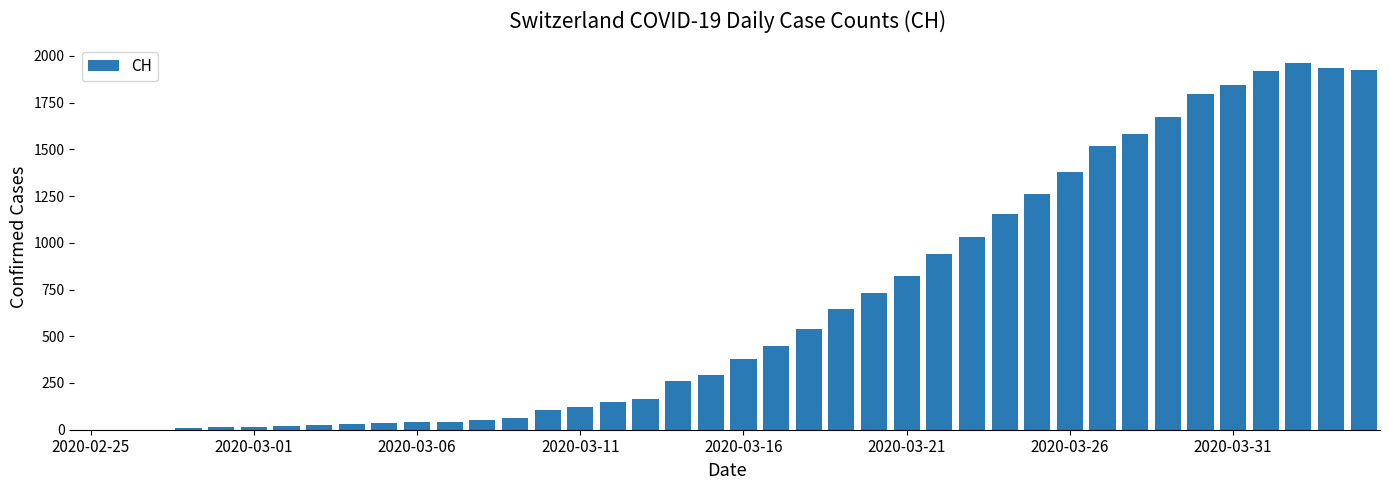

What is the sum of all values?

26938